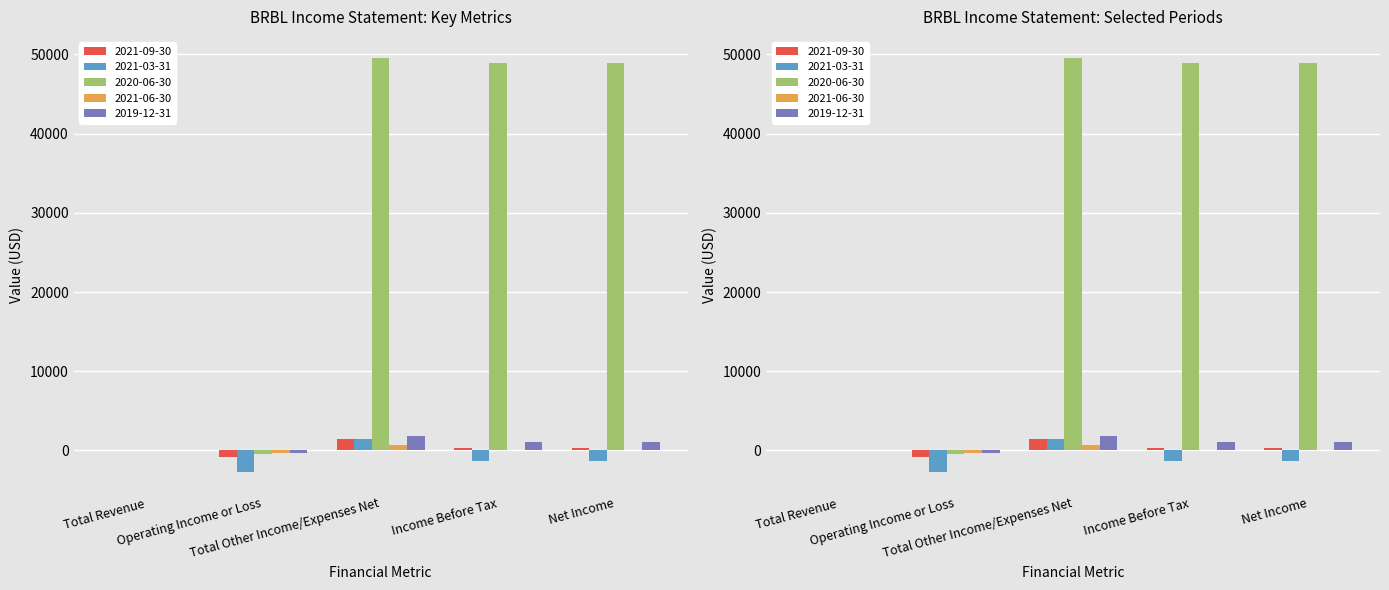

What is the minimum value for 2021-06-30?

-300